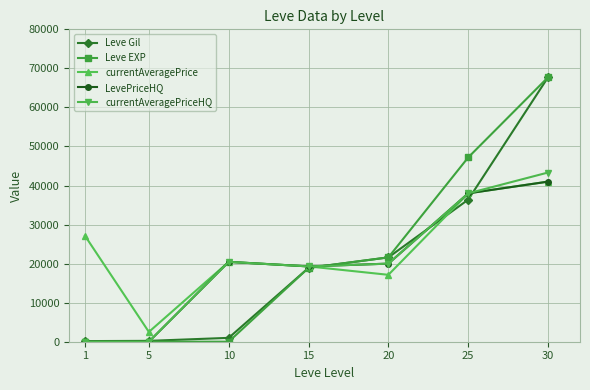

What is the difference between the second highest and second lowest values in the currentAveragePrice series?

20867